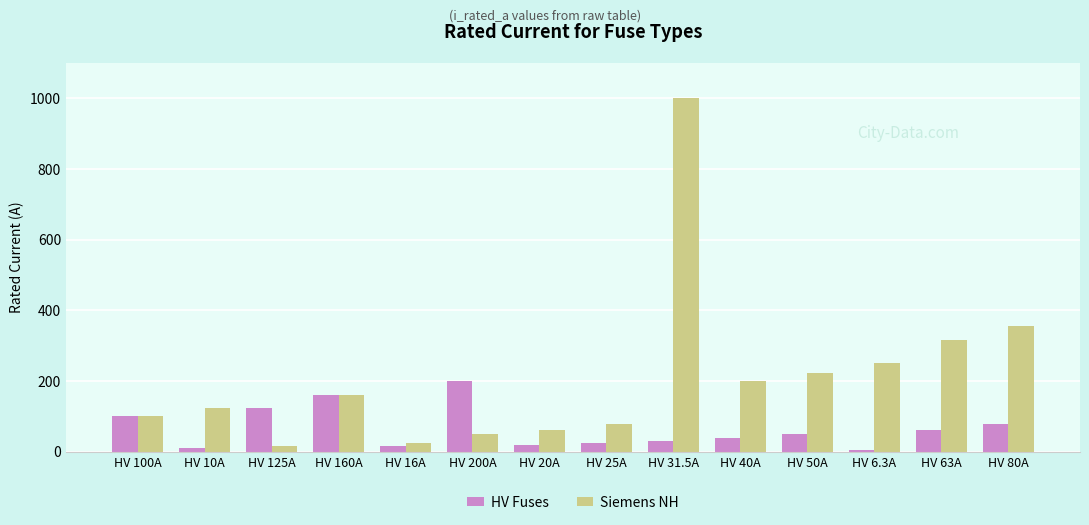

Is the value of HV Fuses at HV 80A greater than the value of Siemens NH at HV 20A?

Yes